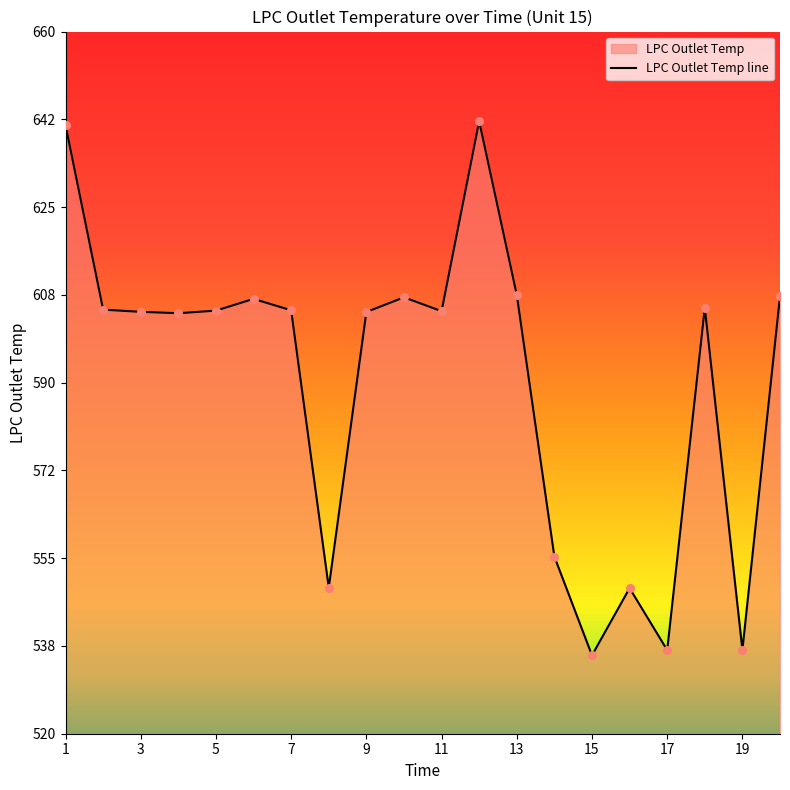

What is the highest value of the LPC Outlet Temp line series?

642.1